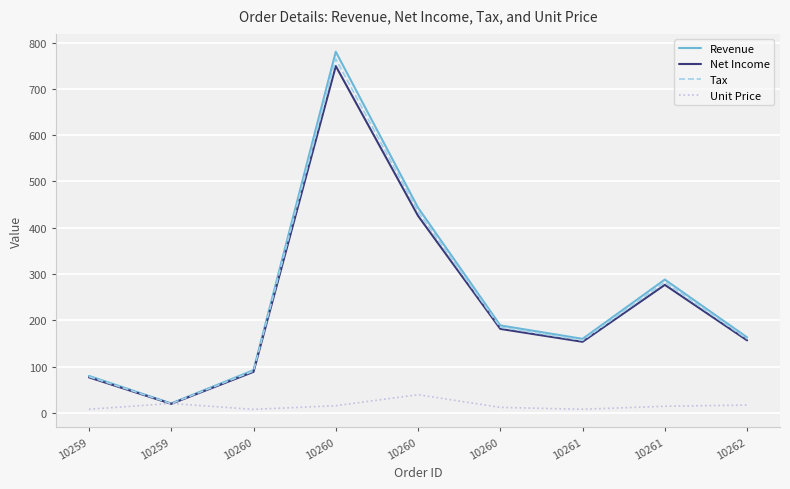

What are all the series names shown in the legend?

Revenue, Net Income, Tax, Unit Price